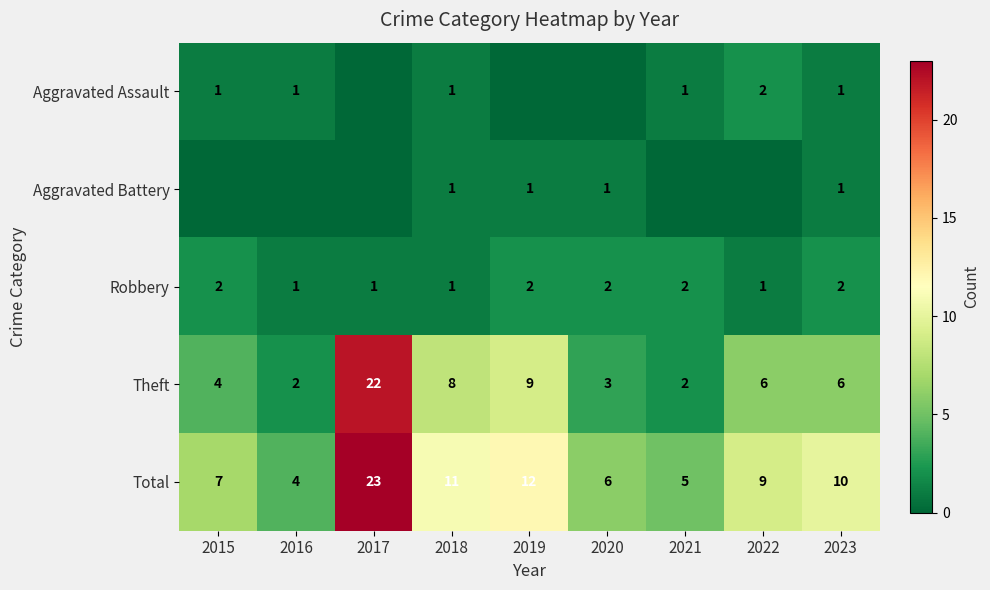

What is the sum of the Robbery values at 2020 and 2015?

4